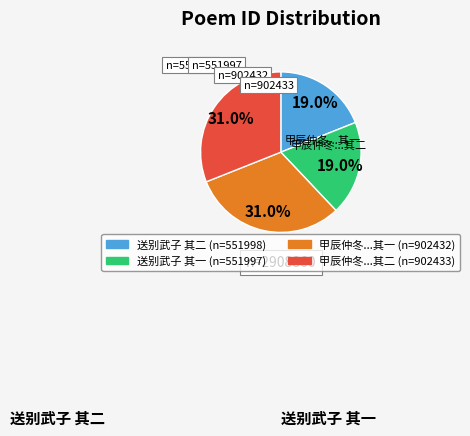

Is there a majority slice in this chart?

No